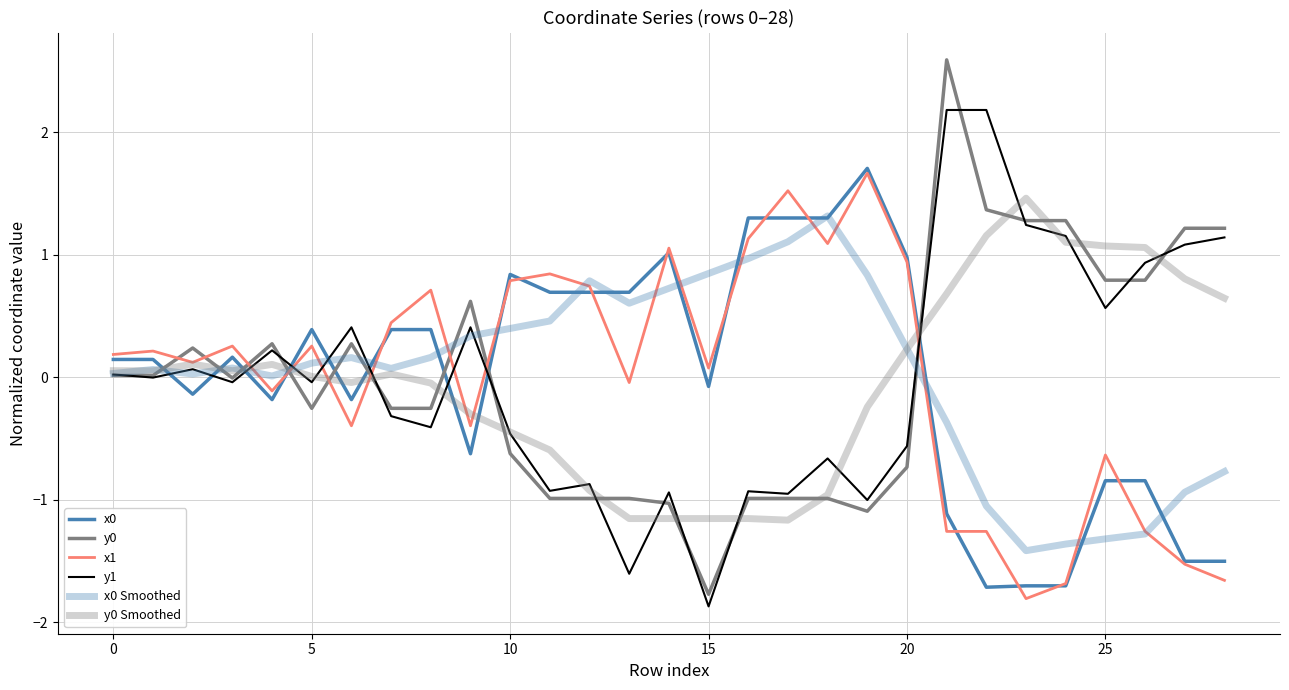

At how many categories does at least one series exceed 1?

13